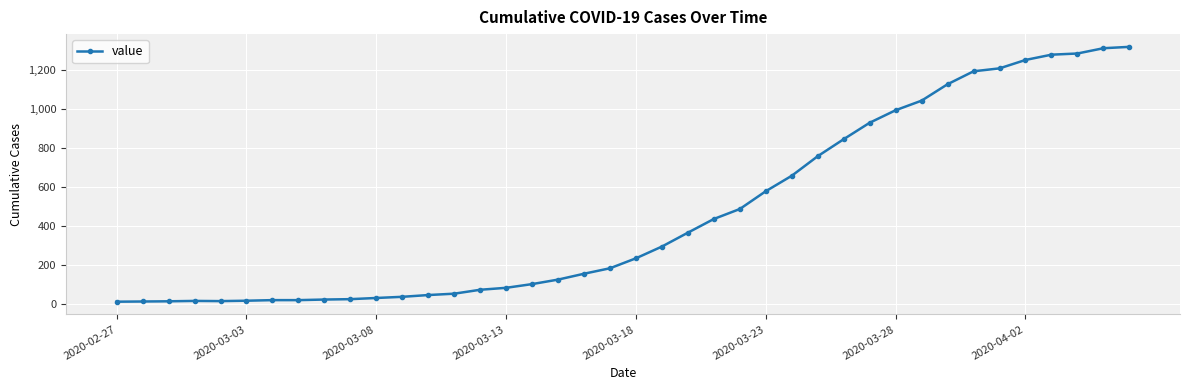

How many lines are shown in the chart?

1